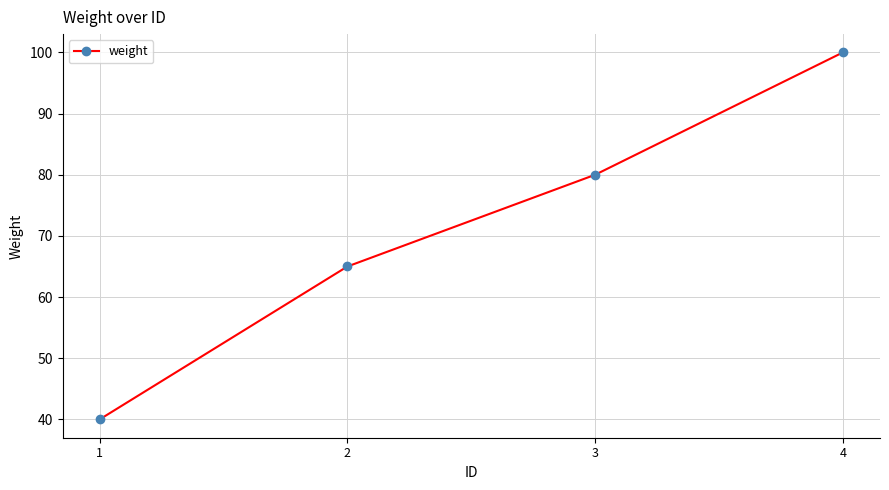

The chart shows a value of 80 at 3. True or false?

True